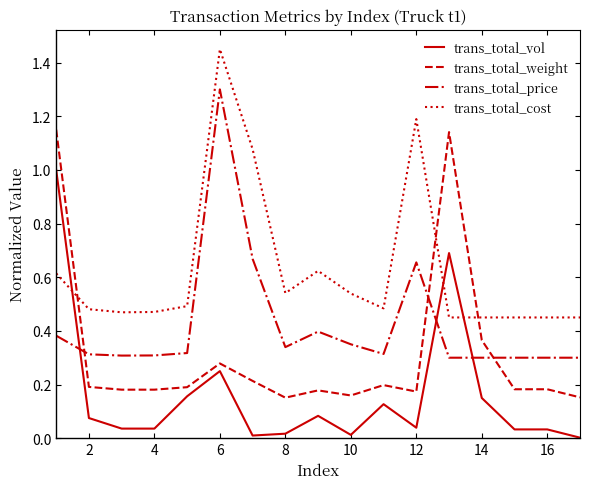

At how many categories does at least one series exceed 1?

5